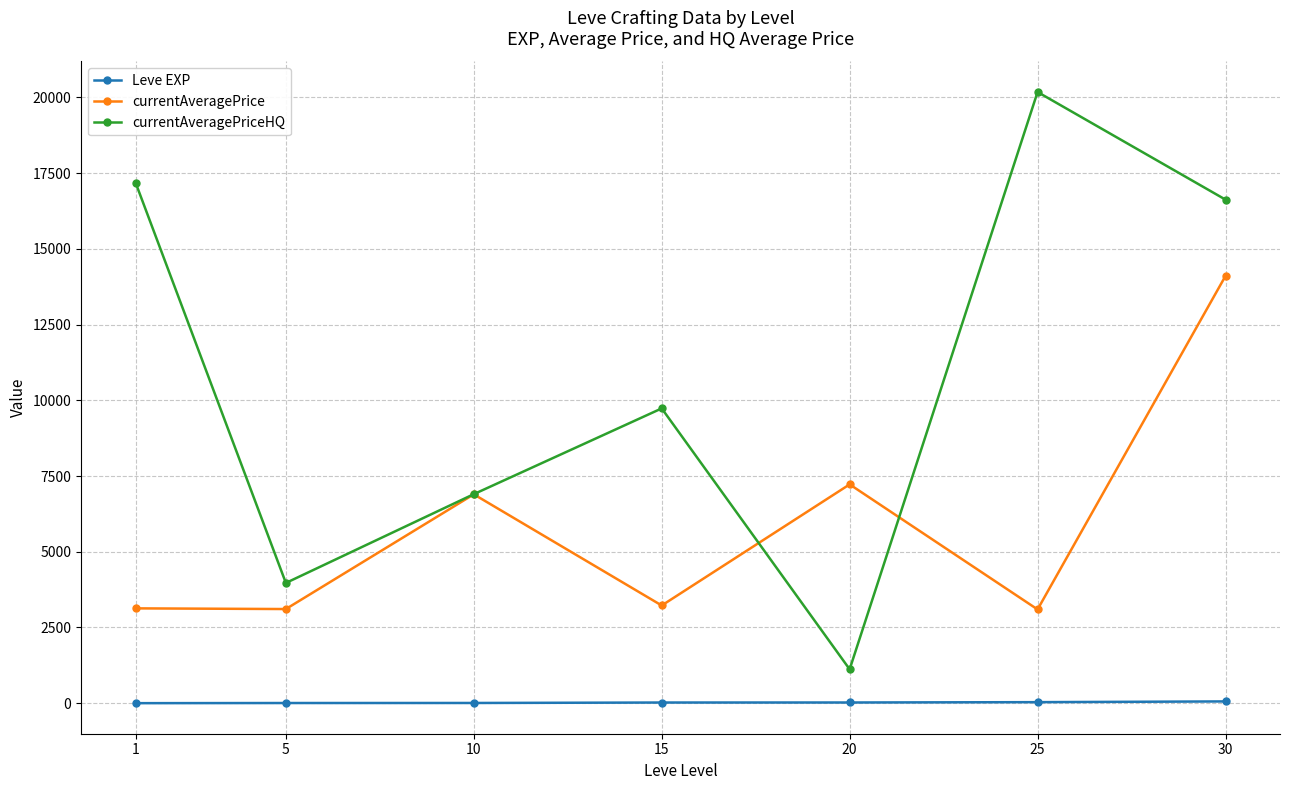

The currentAveragePriceHQ series shows 9733.2 at 15. True or false?

True